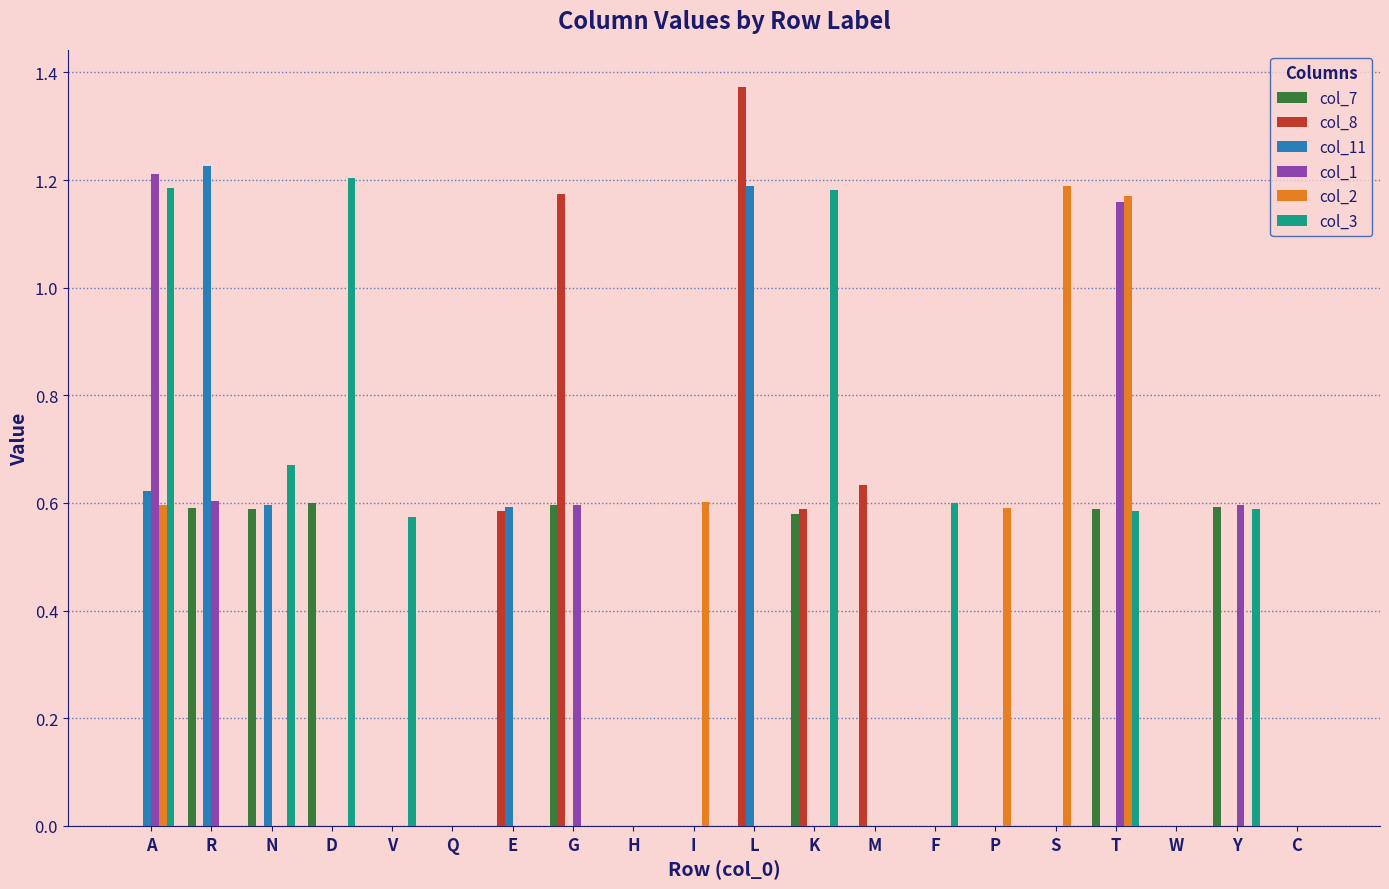

What is the average value of the col_8 series?

0.2